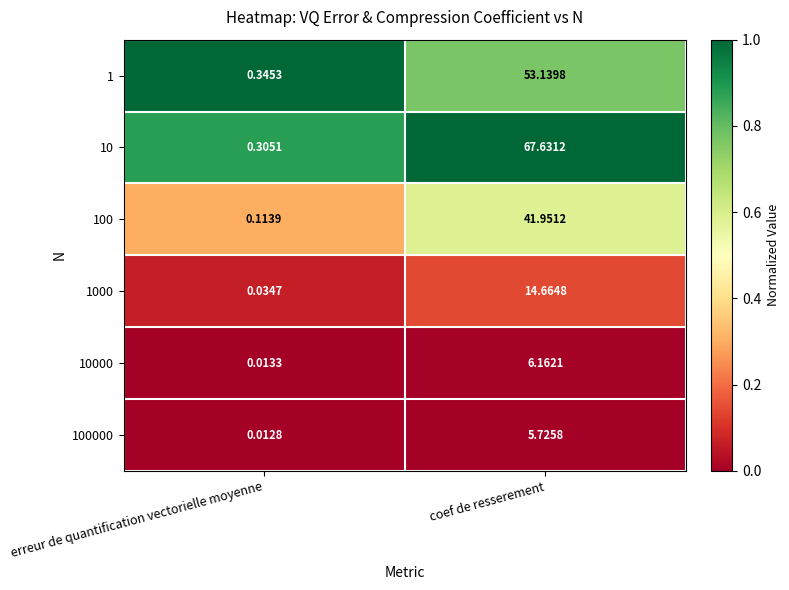

Where does the 10 series first go above 67?

coef de resserement